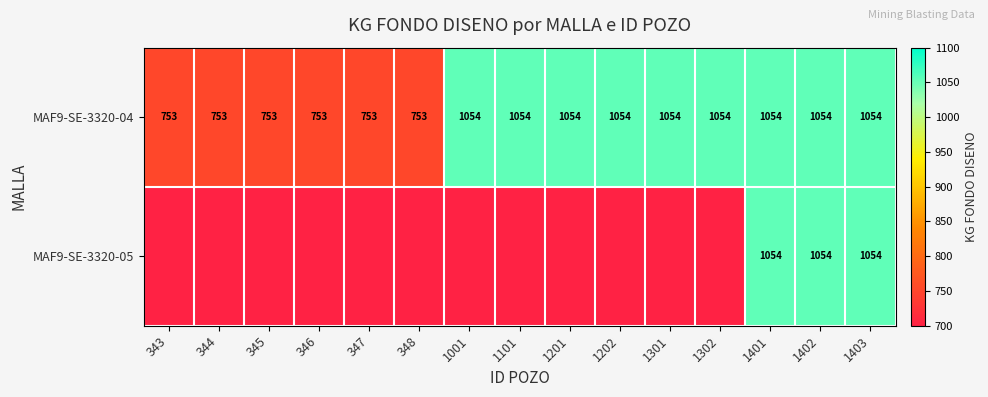

What is the sum of the MAF9-SE-3320-04 values at 1001 and 343?

1807